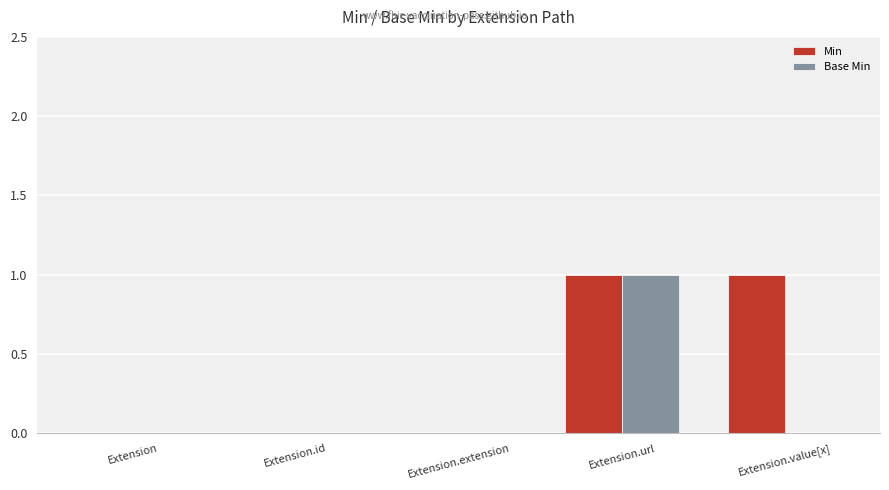

Reading right to left, transcribe all the data shown in this chart.

Min: Extension.value[x]=1	Extension.url=1	Extension.extension=0	Extension.id=0	Extension=0
Base Min: Extension.value[x]=0	Extension.url=1	Extension.extension=0	Extension.id=0	Extension=0